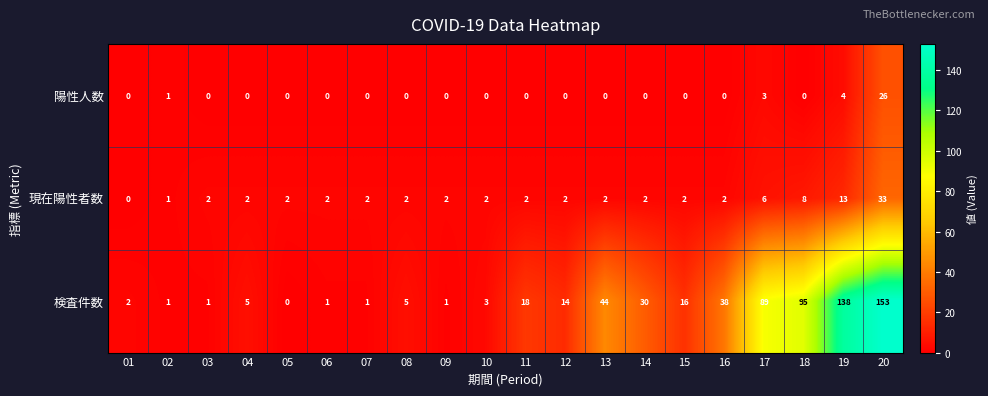

What is the average value of the 検査件数 series?

33